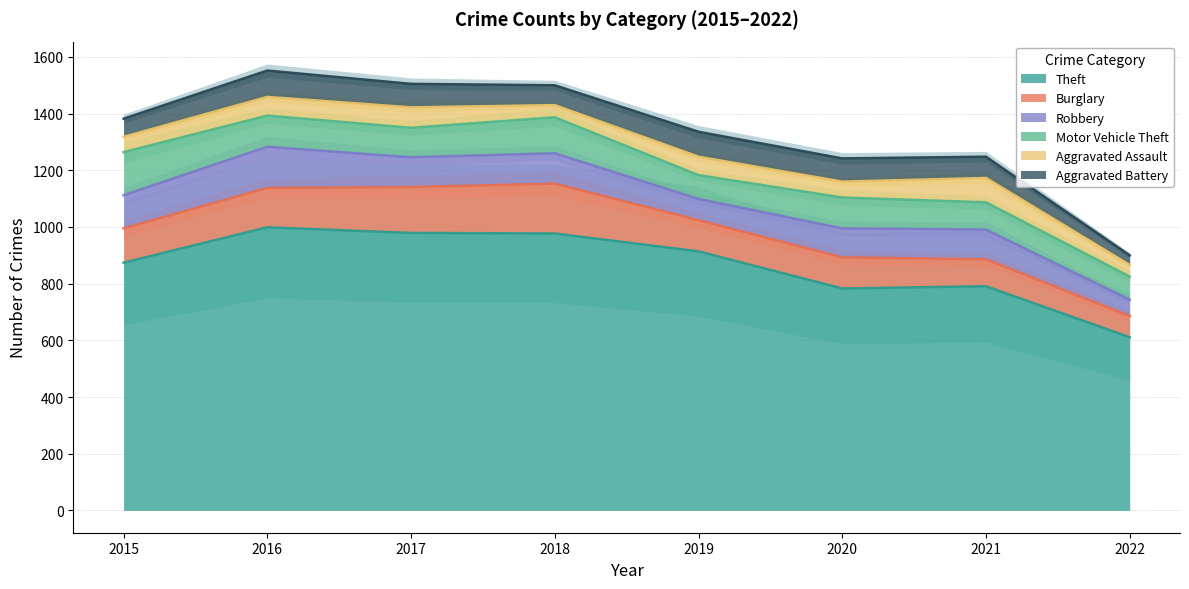

Which series has the widest spread of values?

Theft